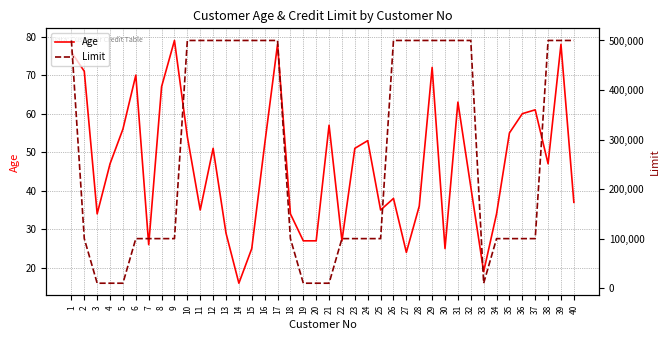

What is the maximum value shown in the chart?

500000